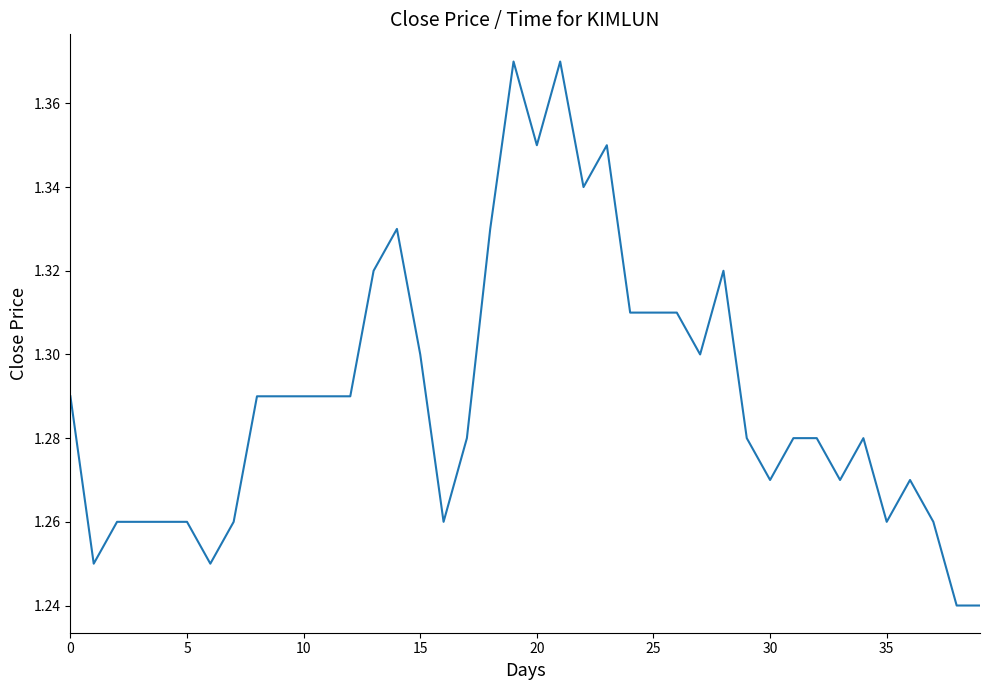

Where is the data nearest to the value 1?

38